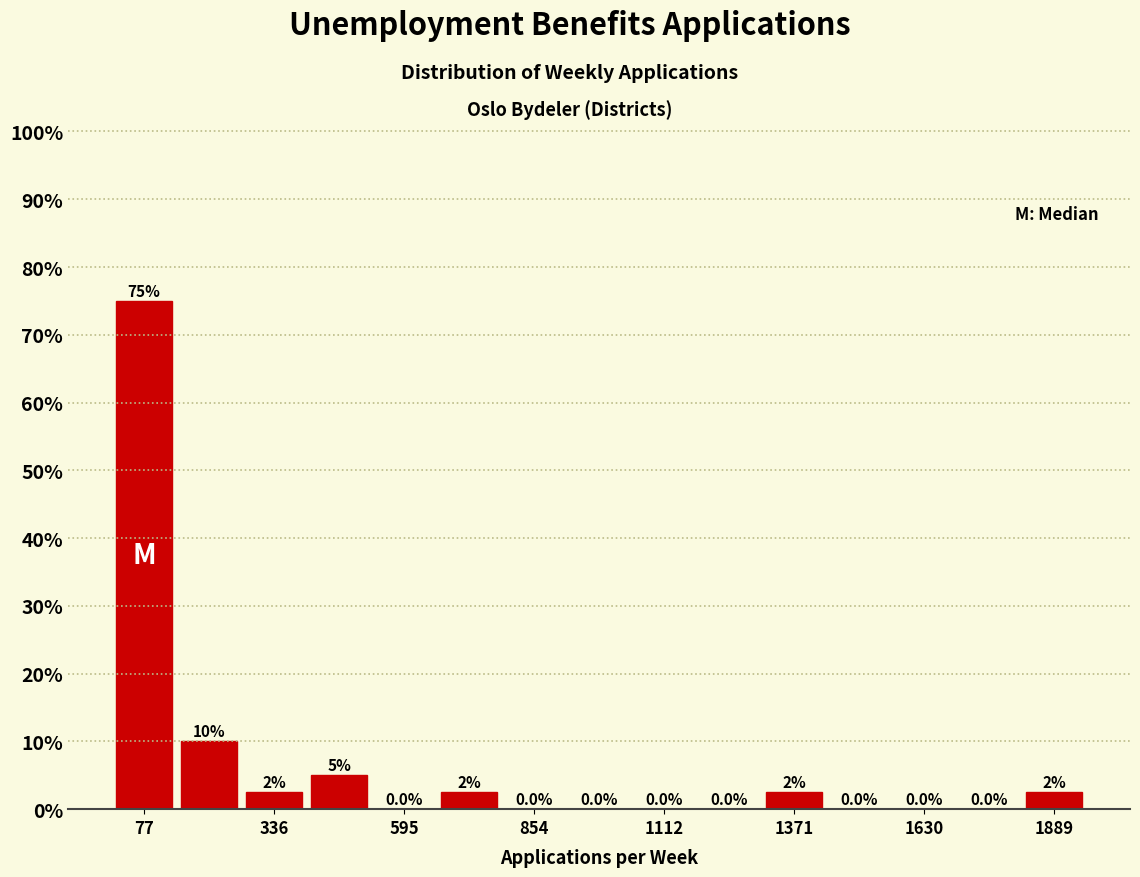

Around what value on the x-axis is the tallest bar? Give the approximate position of its centre, as read against the axis.

100